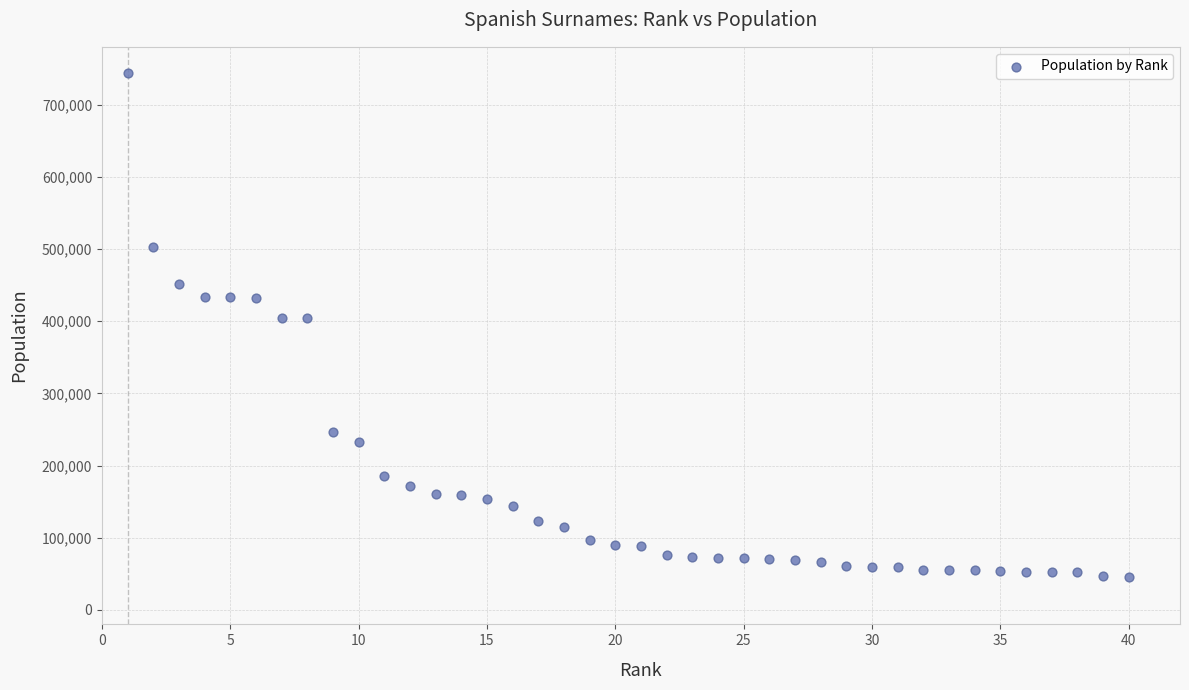

What is the range of Y values (max minus min)?

698000